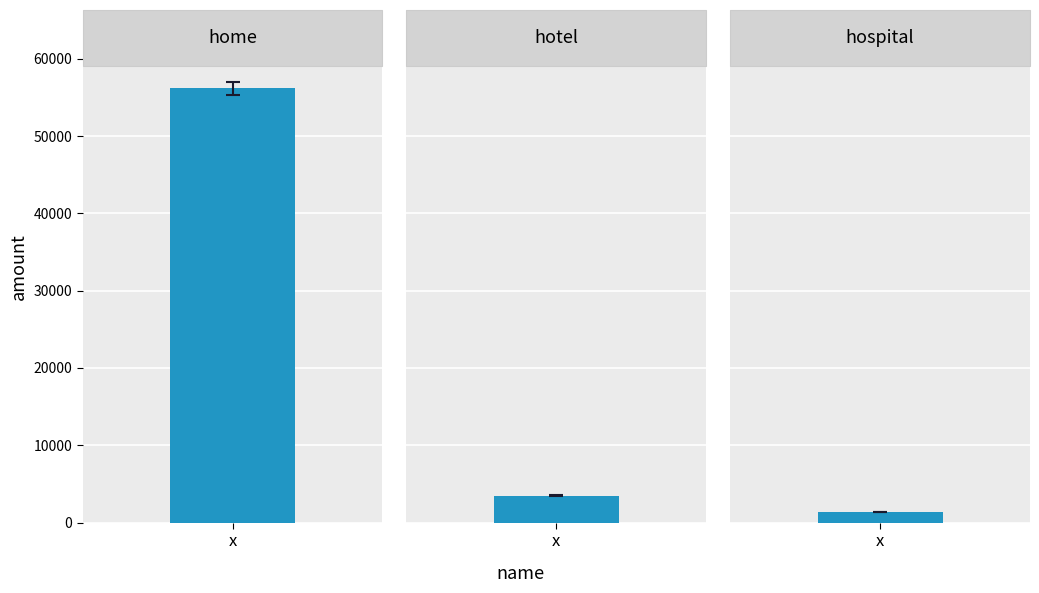

Rank the categories by value from highest to lowest.

home, hotel, hospital